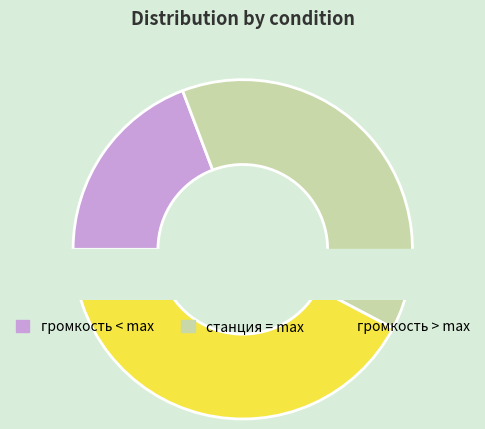

What percentage is the станция = max slice, to the nearest percent?

38%